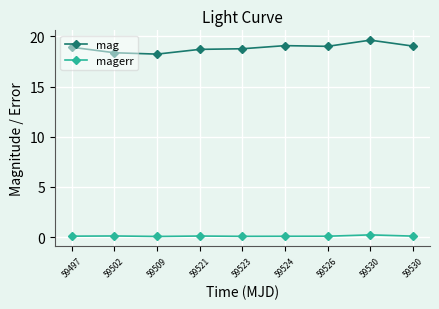

Reading left to right, list all the values displayed in this chart.

mag: 59497=18.9	59502=18.4	59509=18.2	59521=18.7	59523=18.8	59524=19.1	59526=19.0	59530=19.6	59530=19.0
magerr: 59497=0.1	59502=0.1	59509=0.1	59521=0.1	59523=0.1	59524=0.1	59526=0.1	59530=0.2	59530=0.1